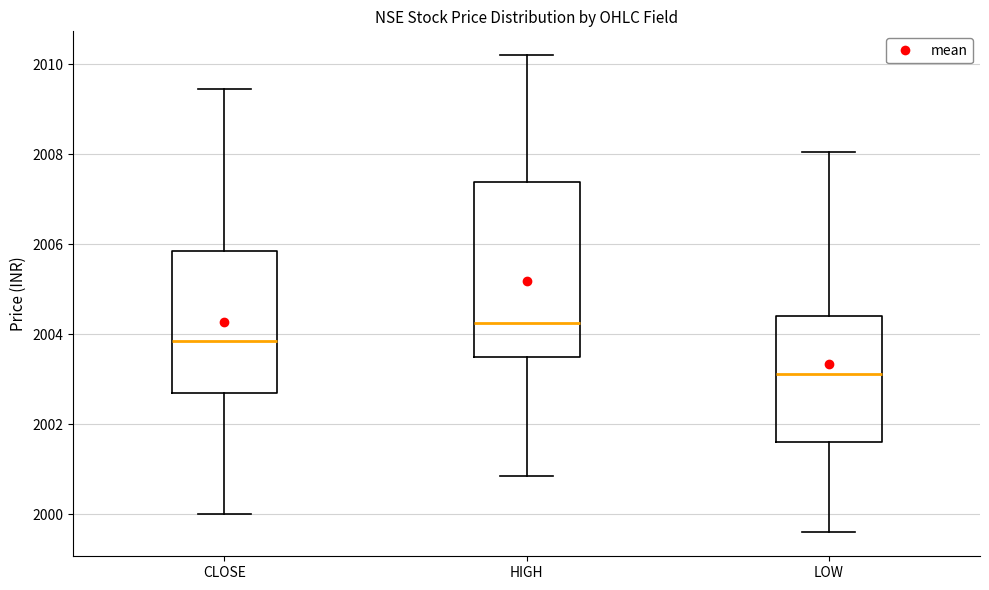

Reading left to right, transcribe this box plot: for each box, give where its median line is, the range the box spans, and where its two whiskers end, as read against the y-axis. The values are not printed on the chart, so give them approximately, as read against the axis.

CLOSE: median 2003.8, box 2002.8 to 2005.8, whiskers 2000.0 to 2009.4
HIGH: median 2004.2, box 2003.6 to 2007.4, whiskers 2000.8 to 2010.2
LOW: median 2003.2, box 2001.6 to 2004.4, whiskers 1999.6 to 2008.0